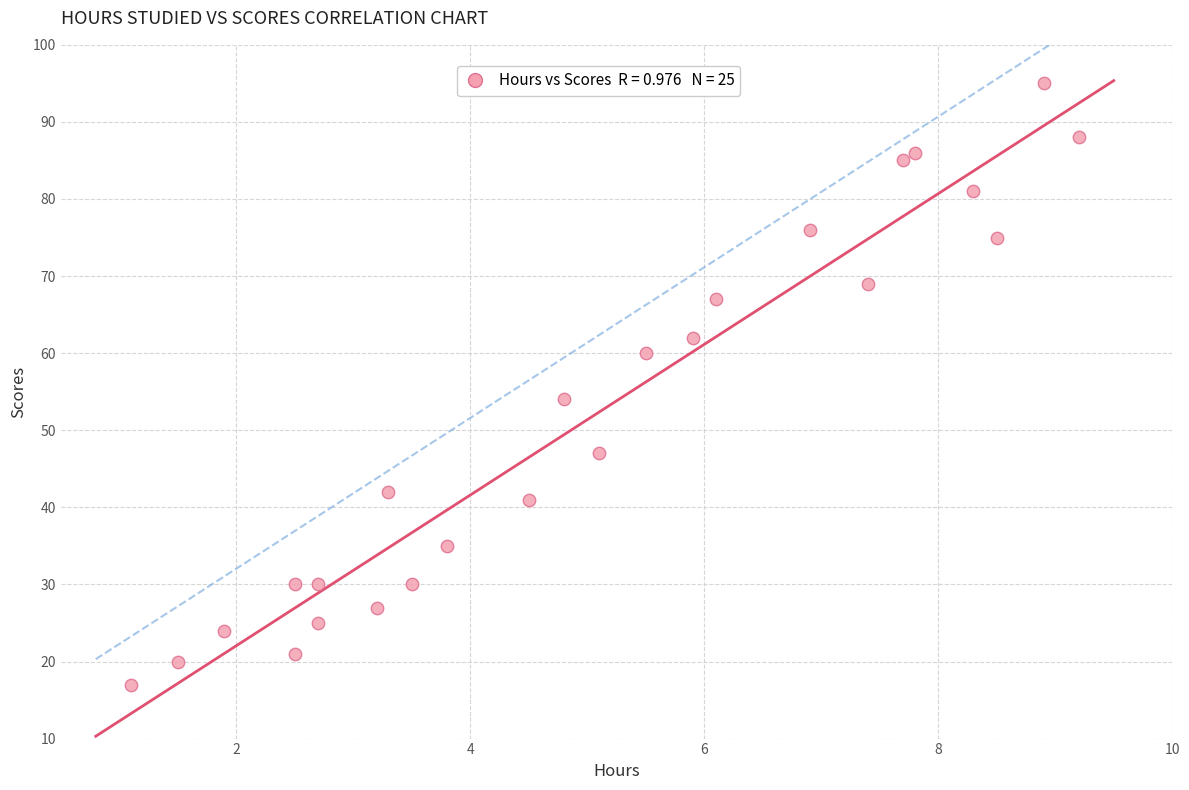

What Y value in the scatter plot is closest to 56?

54